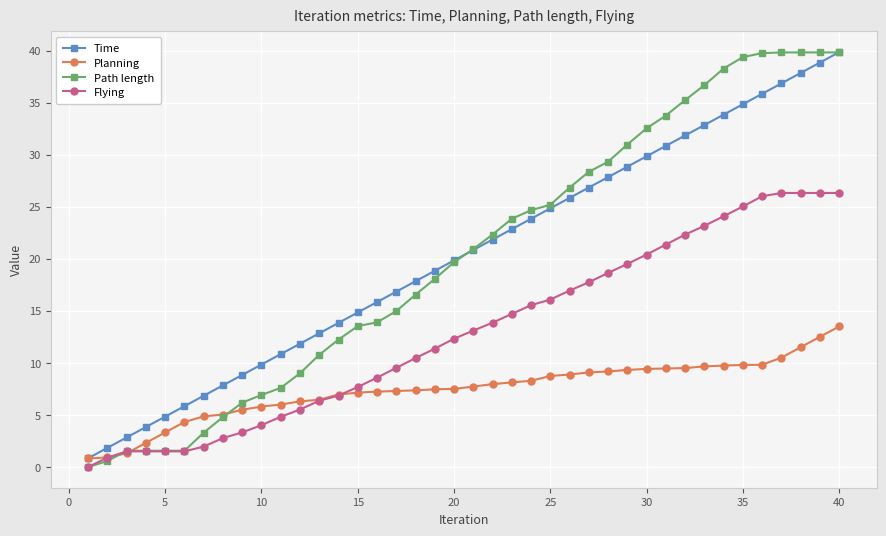

What is the highest value of the Planning series?

13.5